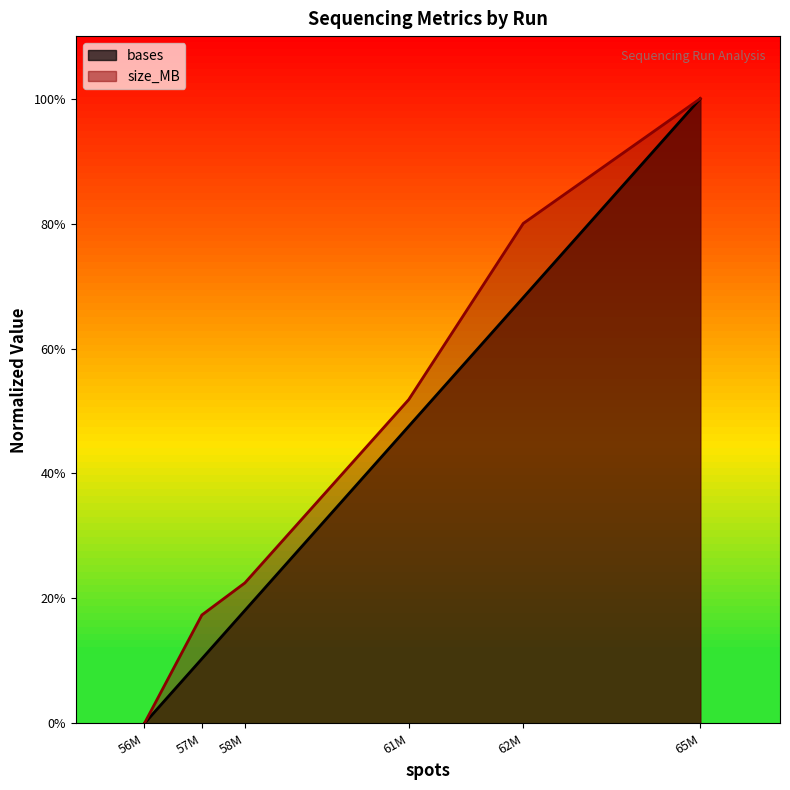

What is the difference between the second highest and minimum values in the size_MB_line series?

0.8